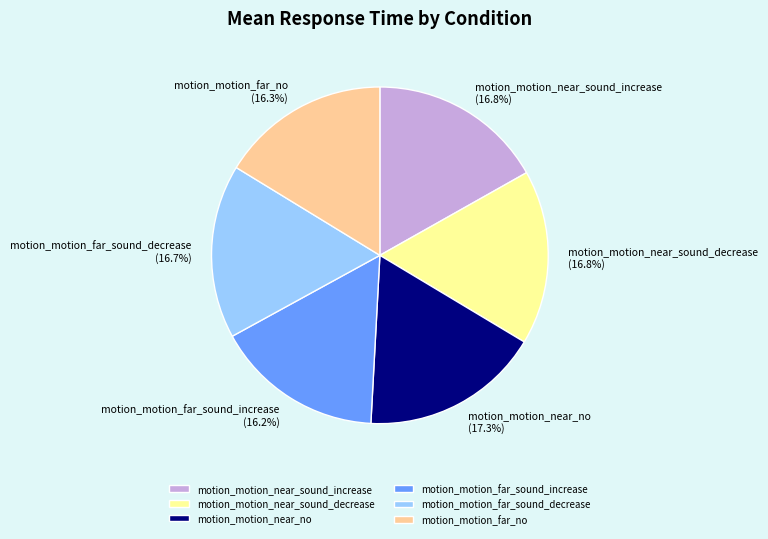

Approximately how many times larger is the value at motion_motion_far_no compared to motion_motion_near_sound_decrease?

1.0